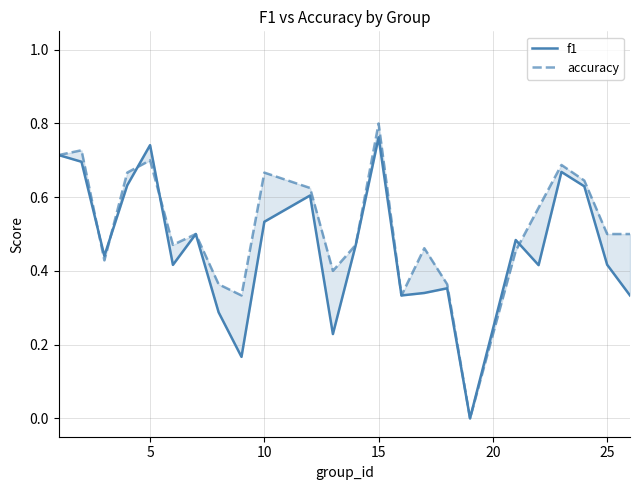

Which series has the largest range (max minus min)?

accuracy